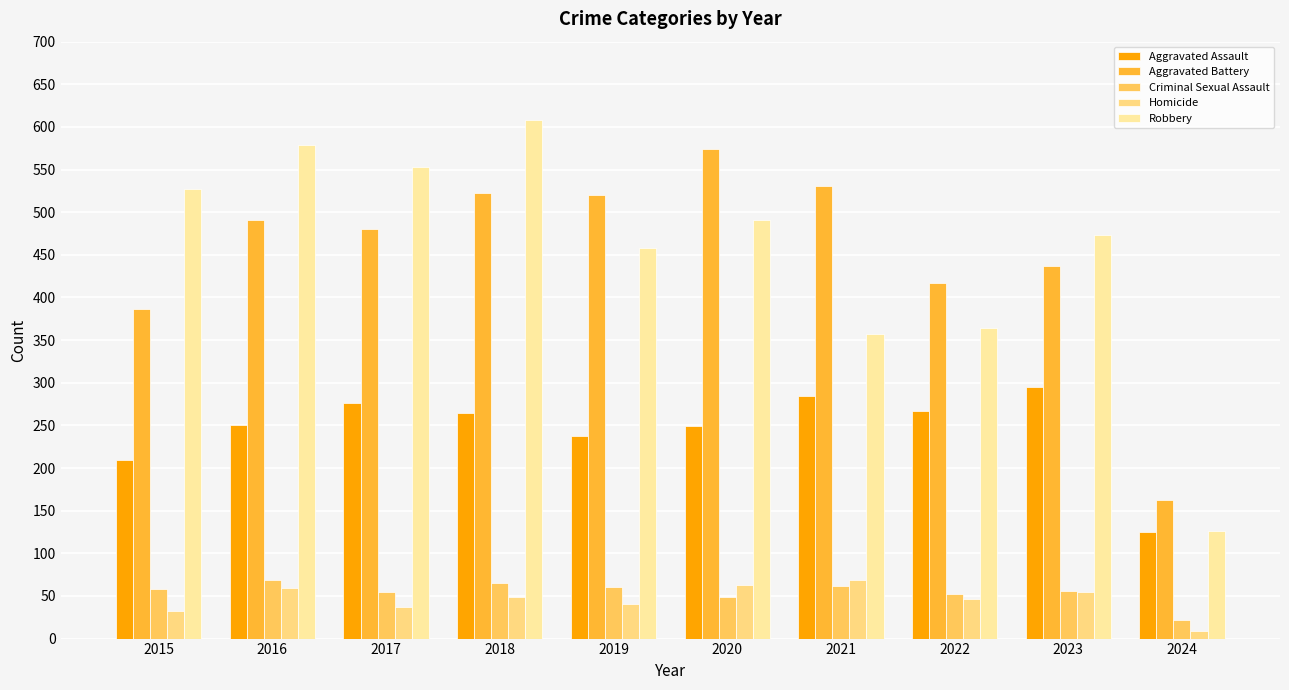

True or false: Robbery has a value of 527 at 2015.

True